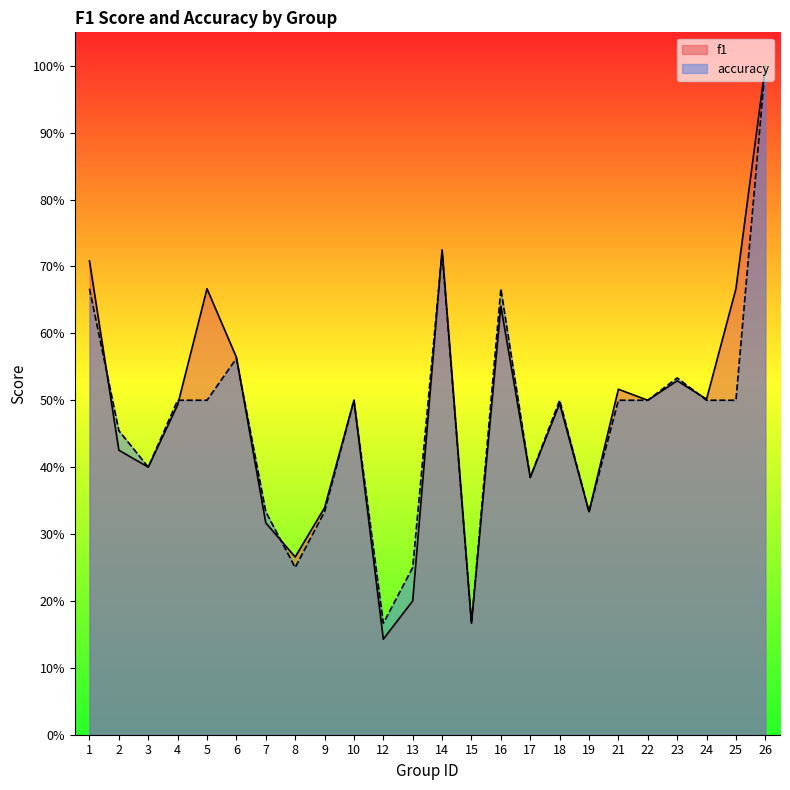

Where do f1 and accuracy first cross each other?

1 and 2